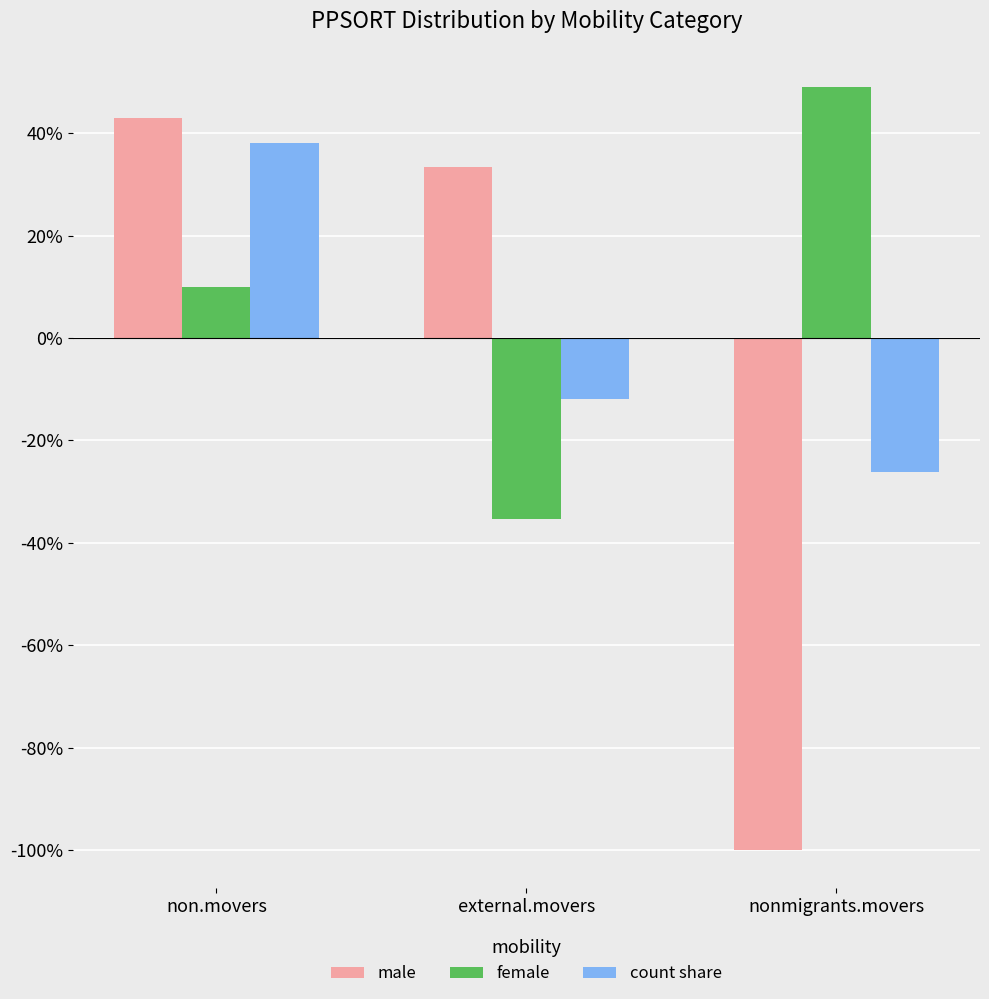

At which category does the chart reach its minimum across all series?

nonmigrants.movers